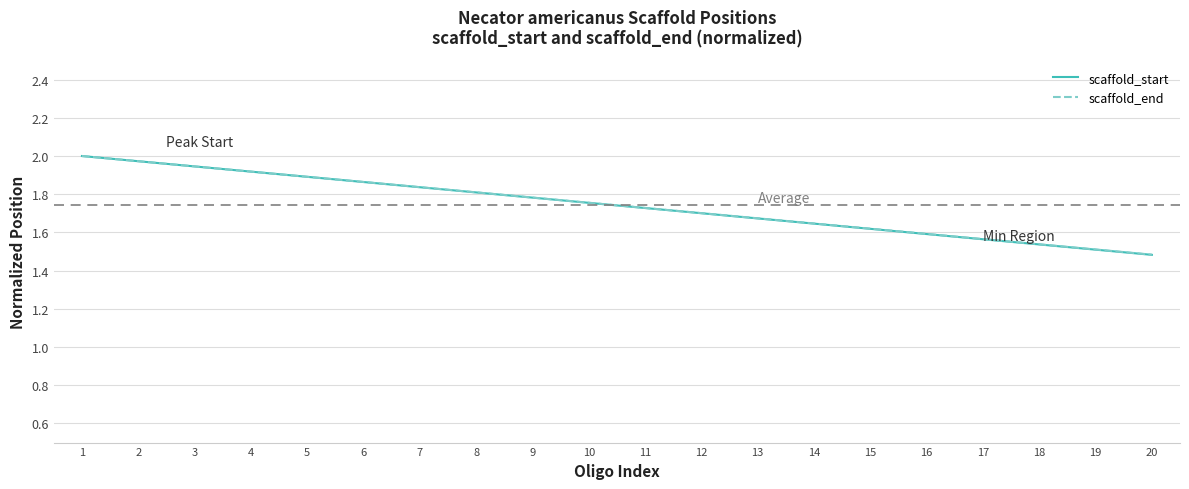

Does the chart display data point markers on the line(s)?

No